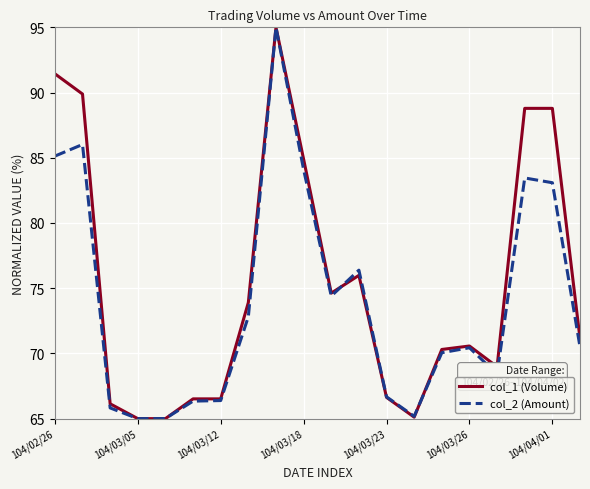

What is the greatest value displayed?

95.0